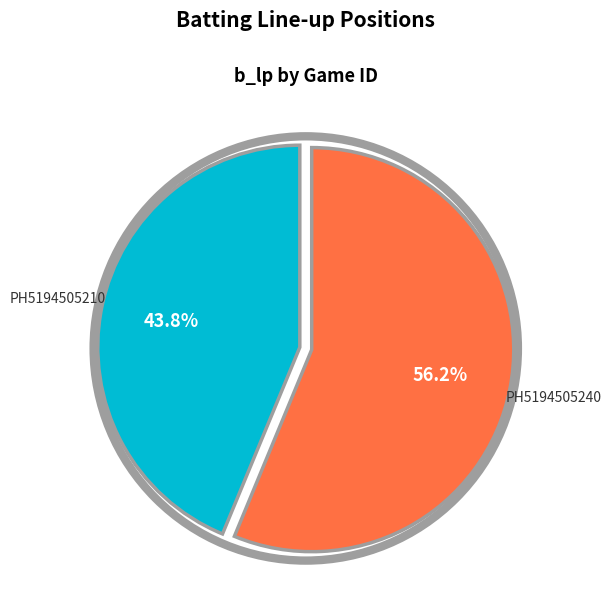

Is there a majority slice in this chart?

Yes